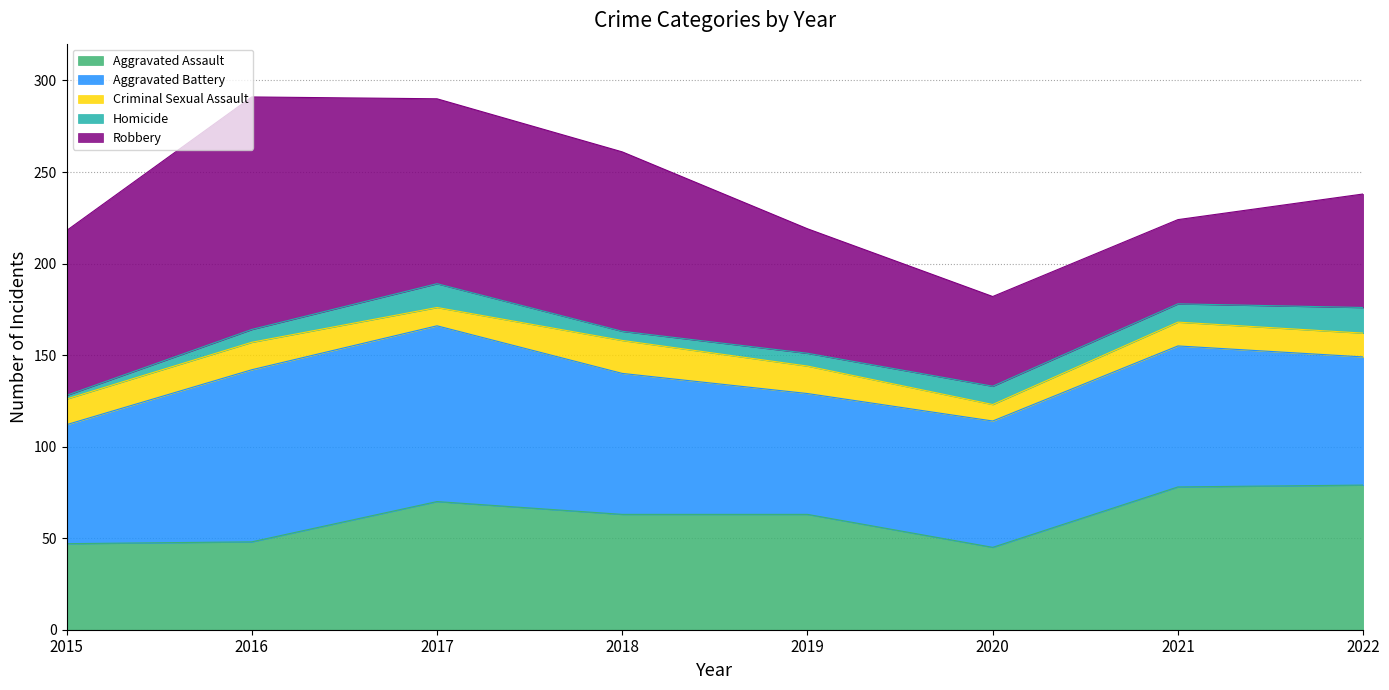

Between 2019 and 2022, which is larger?

2022